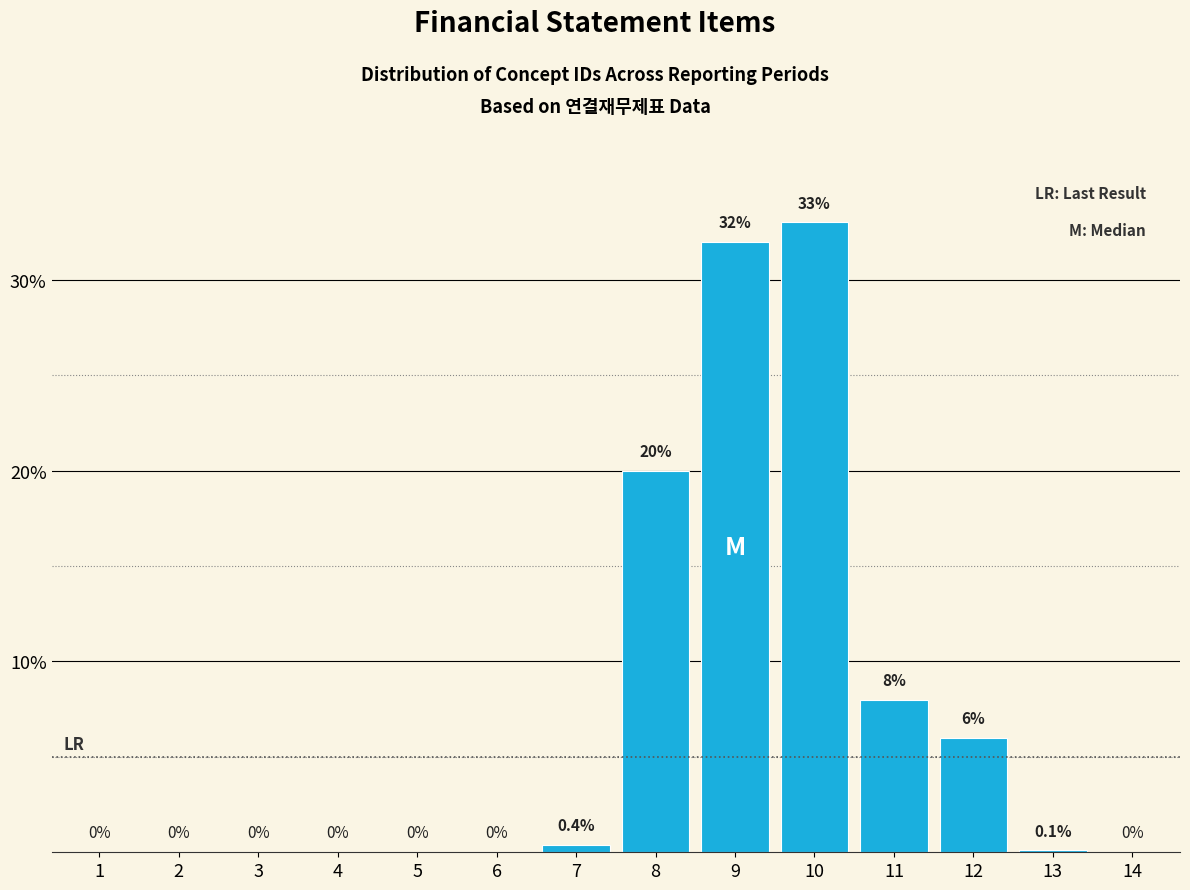

Reading right to left, list all the values displayed in this chart.

14=0.0	13=0.1	12=6.0	11=8.0	10=33.0	9=32.0	8=20.0	7=0.4	6=0.0	5=0.0	4=0.0	3=0.0	2=0.0	1=0.0